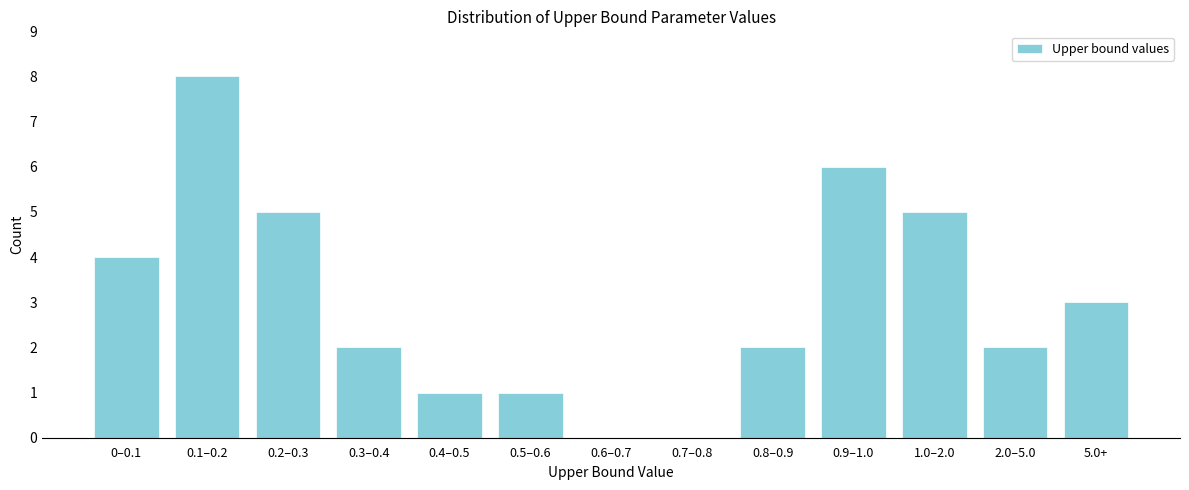

Reading left to right, transcribe all the data shown in this chart.

0–0.1=4	0.1–0.2=8	0.2–0.3=5	0.3–0.4=2	0.4–0.5=1	0.5–0.6=1	0.6–0.7=0	0.7–0.8=0	0.8–0.9=2	0.9–1.0=6	1.0–2.0=5	2.0–5.0=2	5.0+=3